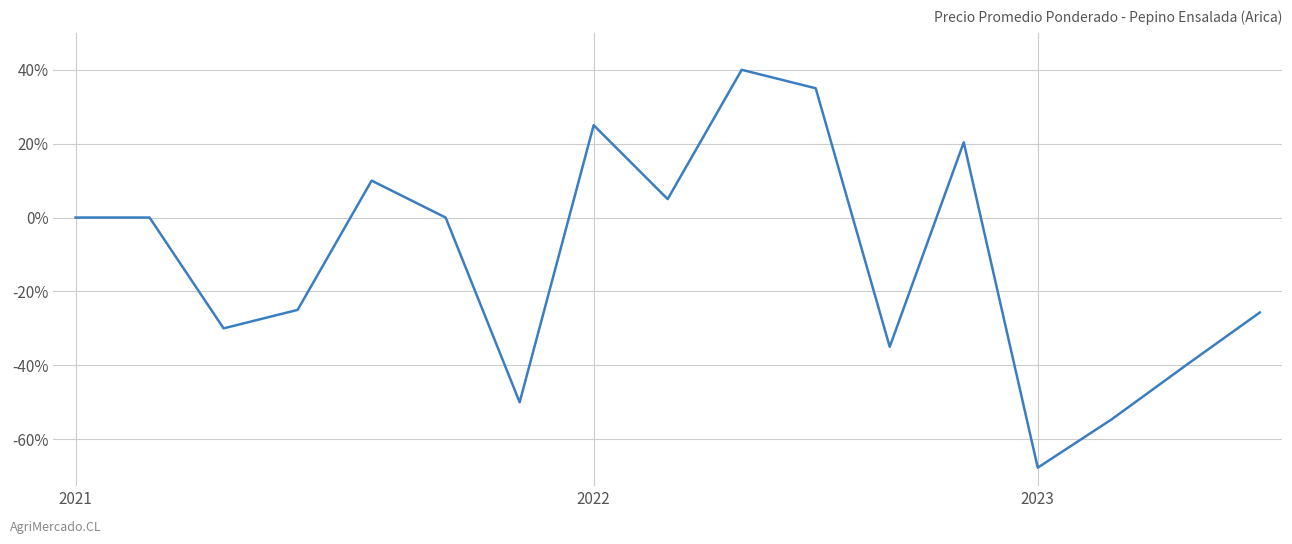

Reading right to left, transcribe all the data shown in this chart.

-25.7	-40.0	-54.6	-67.7	20.4	-35.0	35.0	40.0	5.0	25.0	-50.0	0.0	10.0	-25.0	-30.0	0.0	0.0